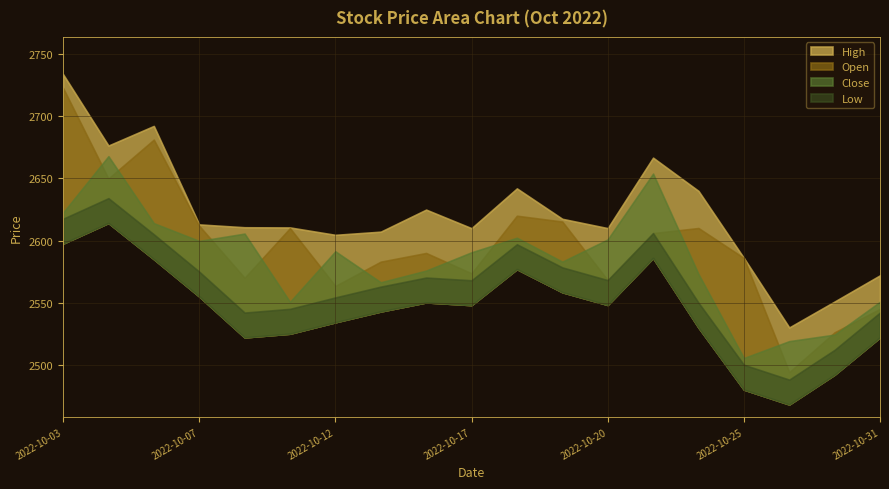

At which category is the sum across all series the highest?

2022-10-03